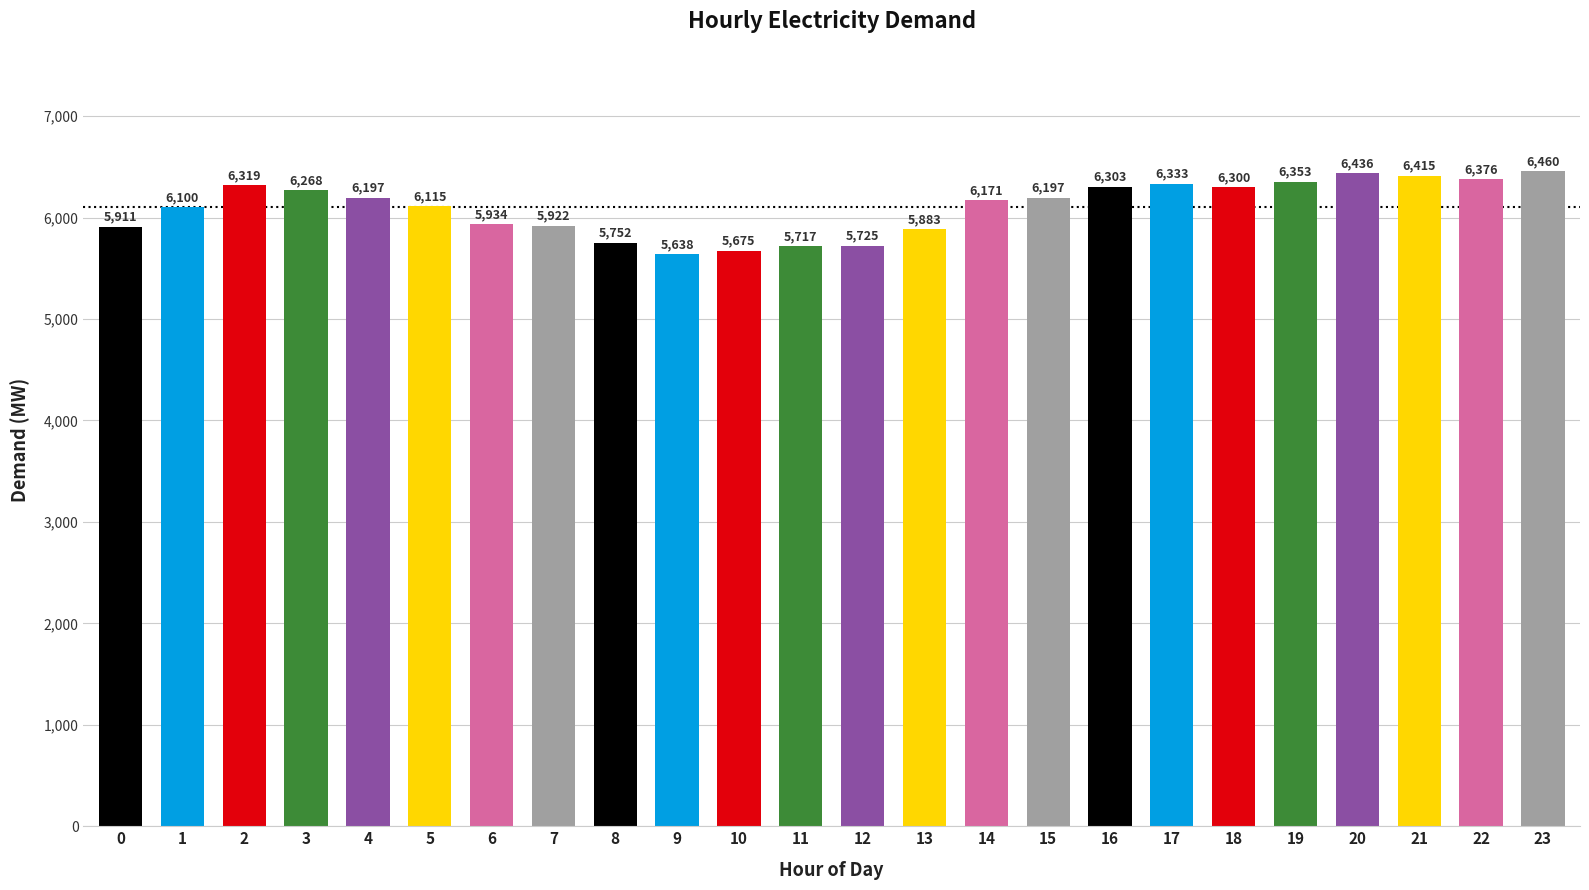

Which has a higher value, 9 or 18?

18